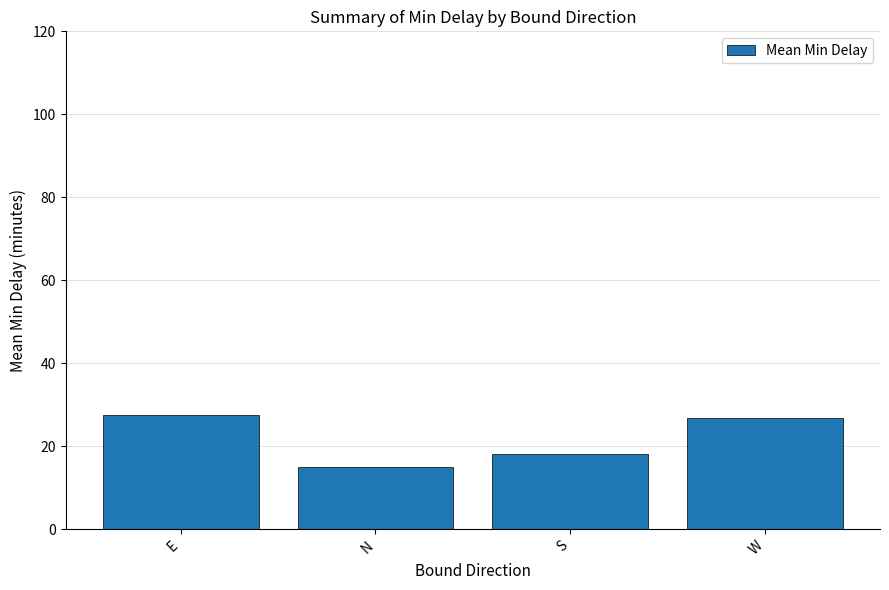

Between N and S, which is larger?

S